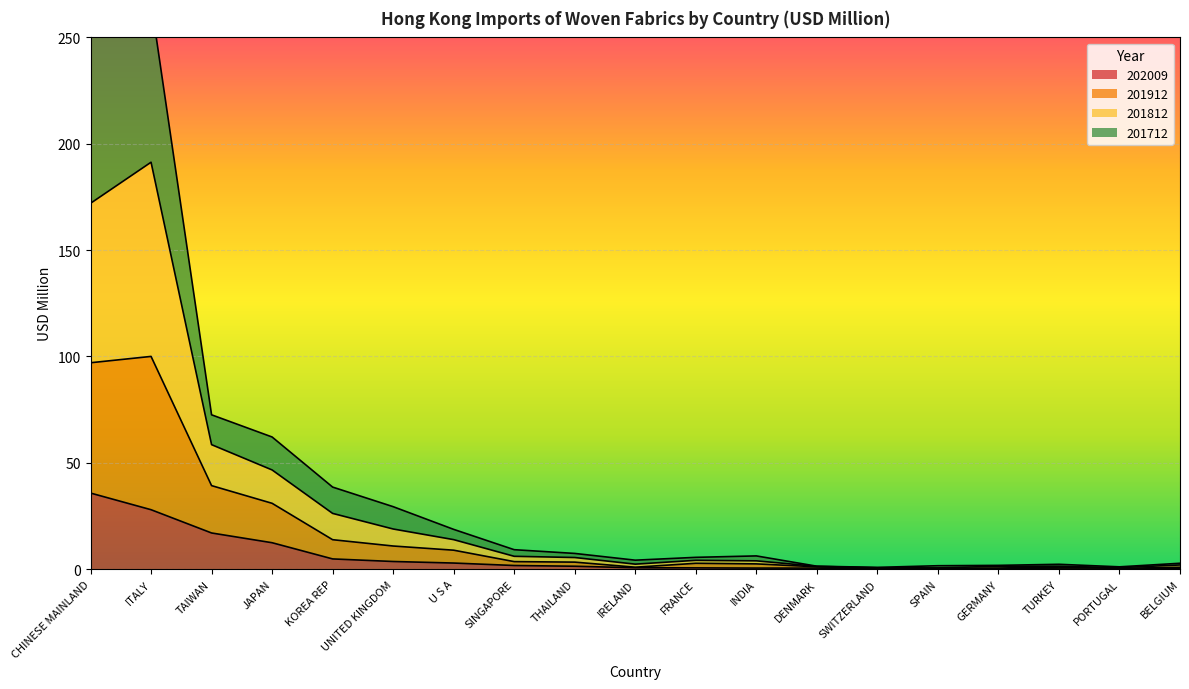

At which category does 201912 reach its first local peak?

ITALY